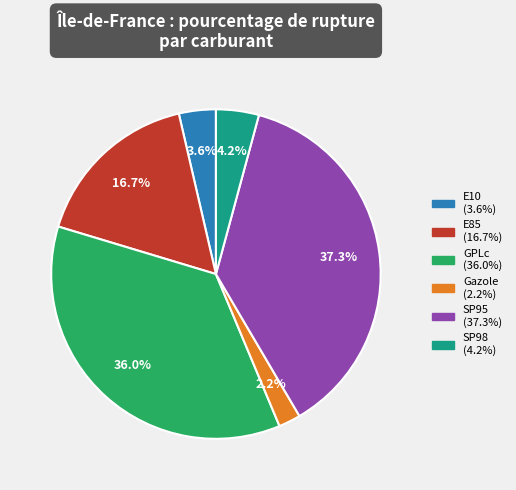

How much of the chart is everything except E85?

83.3%